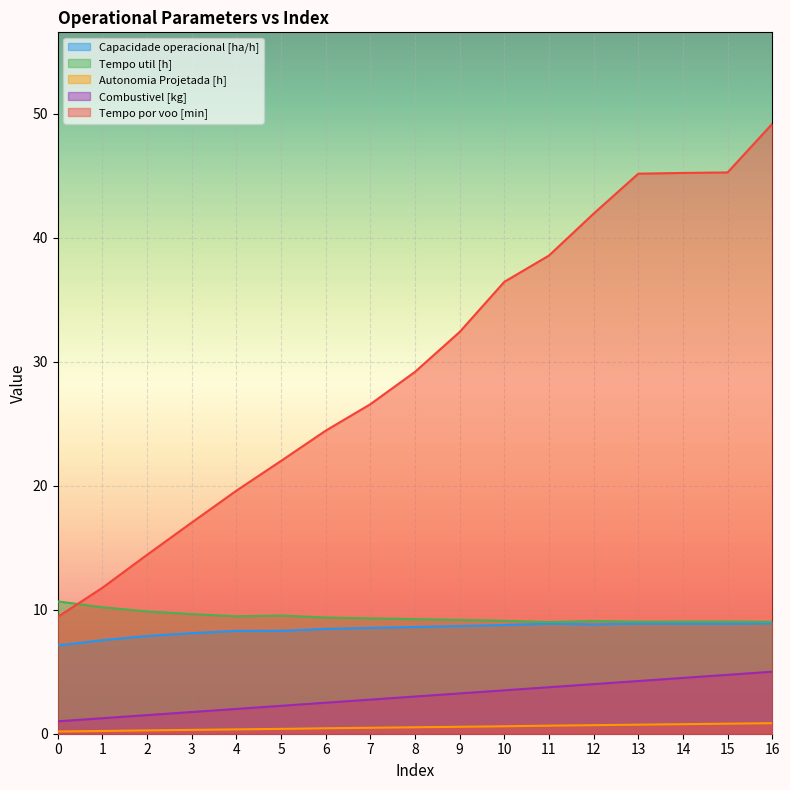

True or false: Tempo por voo [min] has more than 2 points higher than both neighbors.

False